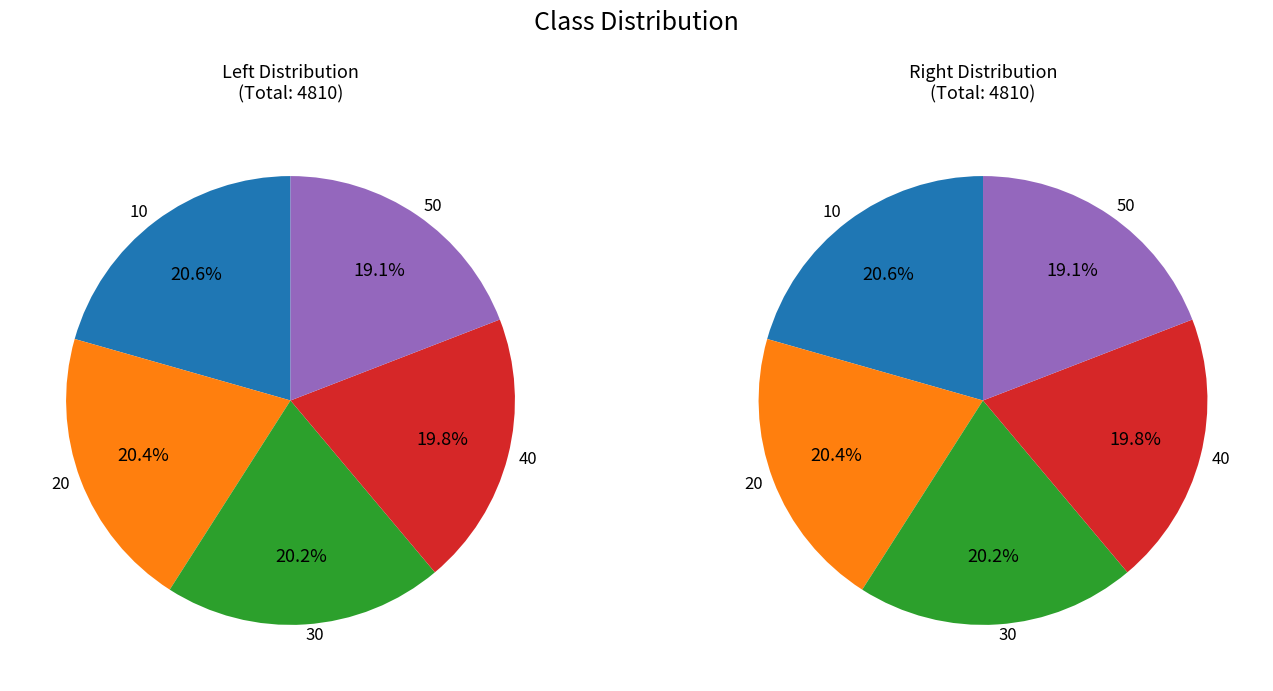

True or false: 50 accounts for 19% of the total.

True